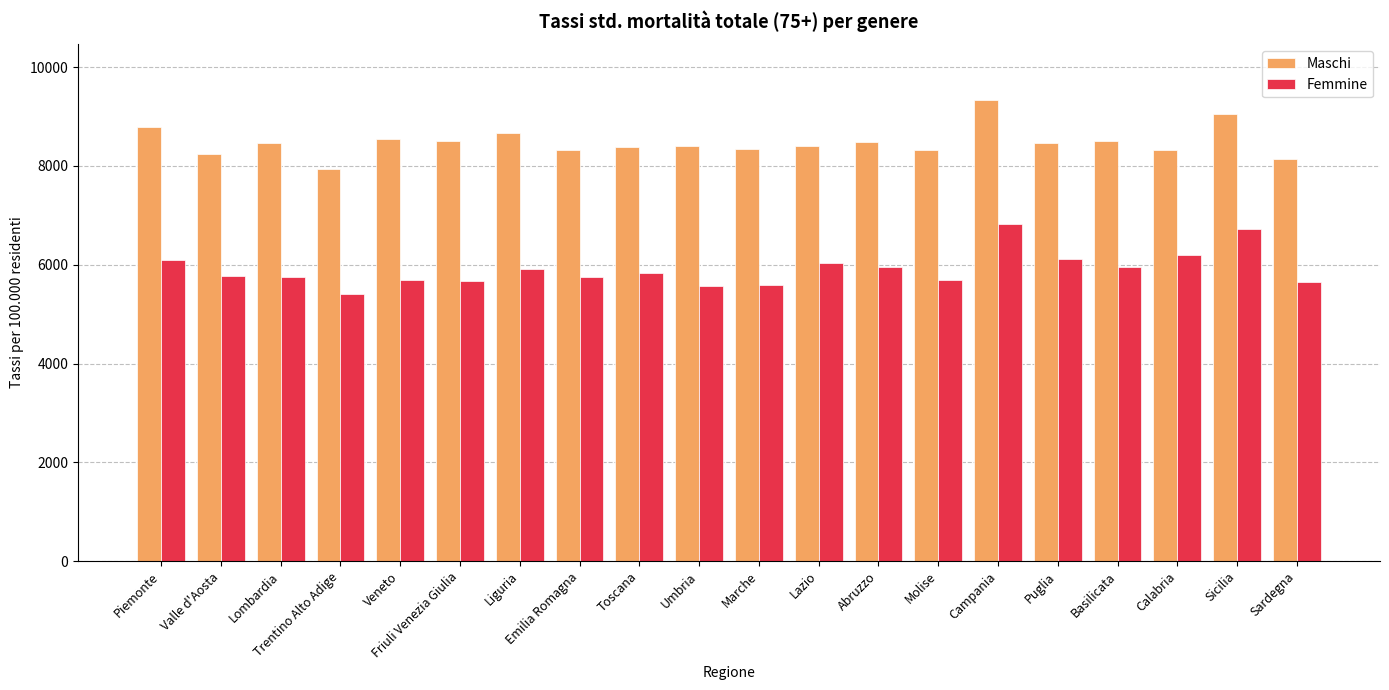

Which label corresponds to the smallest value in the chart?

Trentino Alto Adige